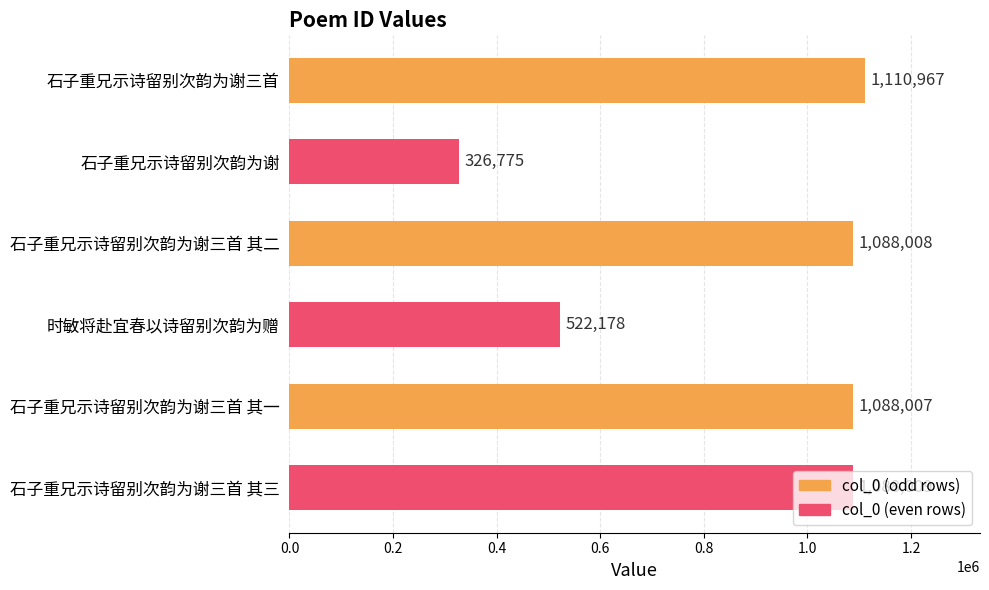

What is the sum of all values?

5223944